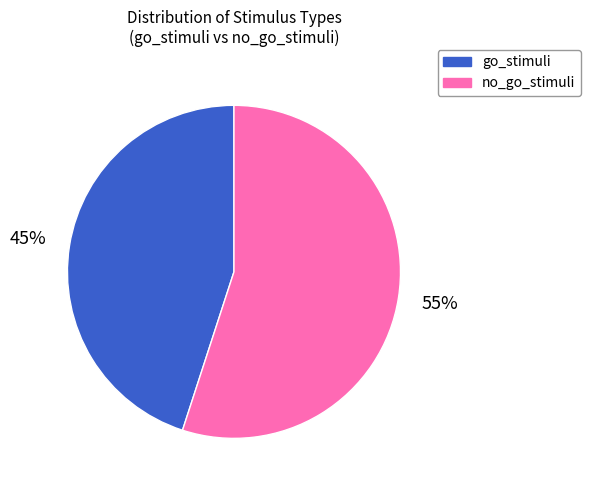

Rank the categories by value from lowest to highest.

go_stimuli, no_go_stimuli